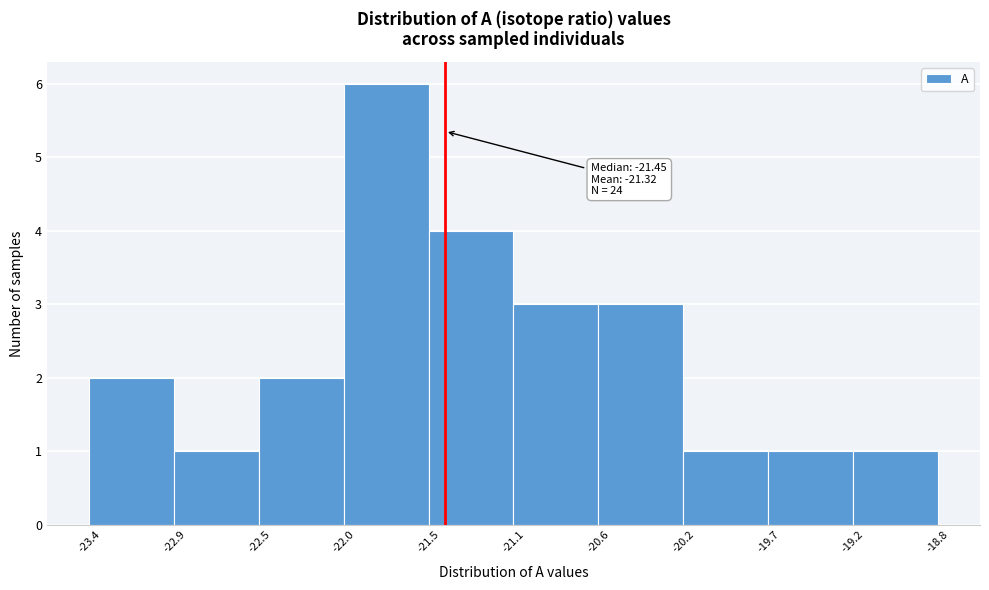

Which range on the x-axis has the tallest bar?

-22.0 to -21.5